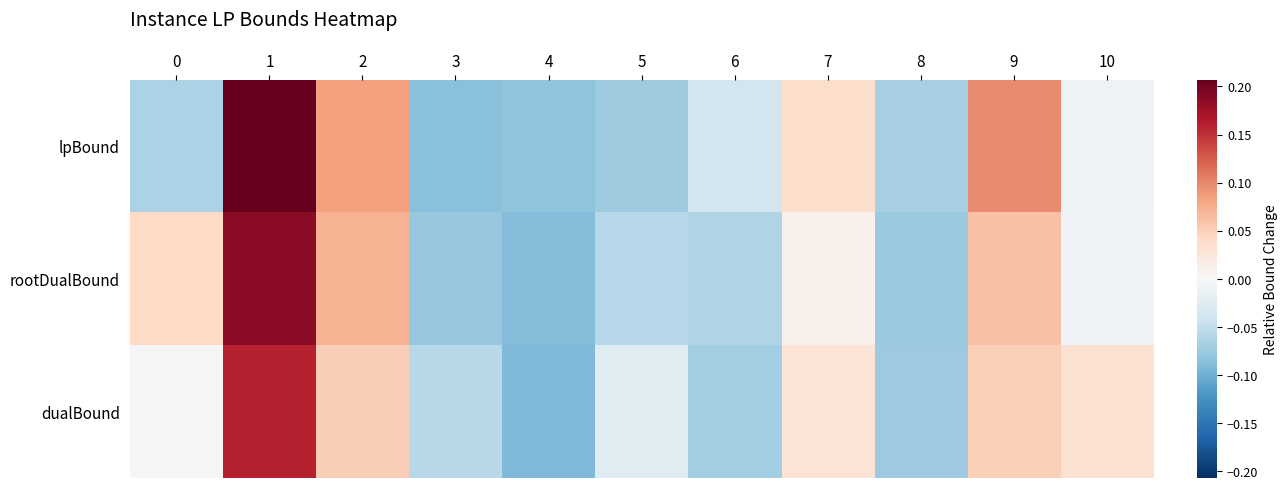

Which series has the widest spread of values?

lpBound